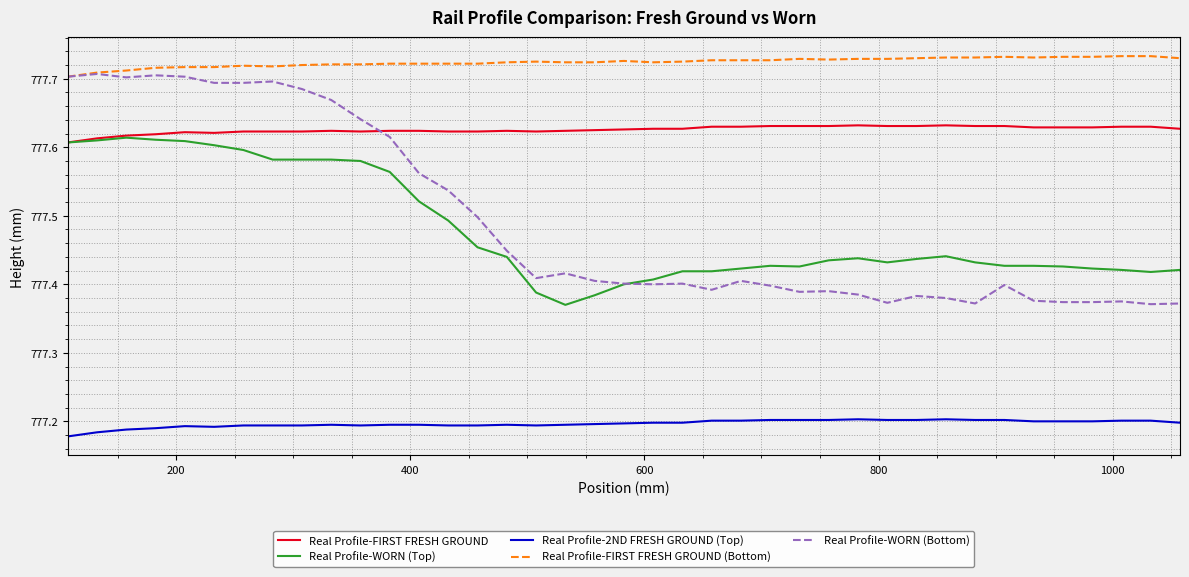

Which series has the largest total across all categories?

Real Profile-FIRST FRESH GROUND (Bottom)